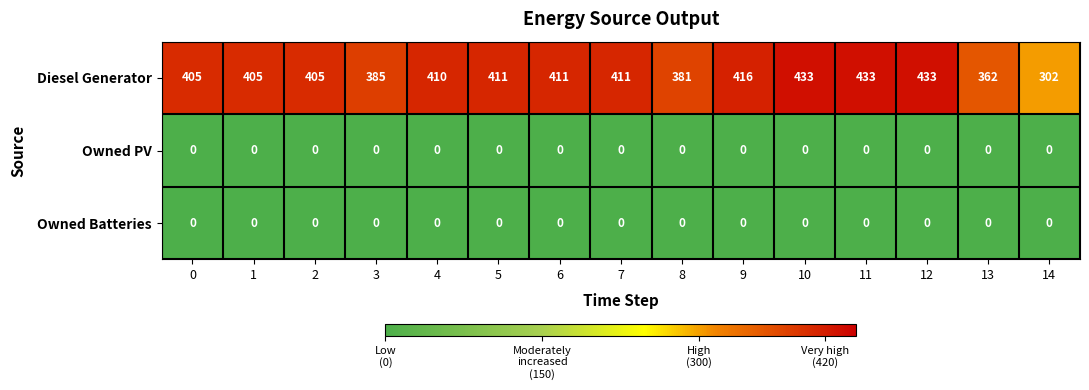

Which series has the largest total across all categories?

Diesel Generator